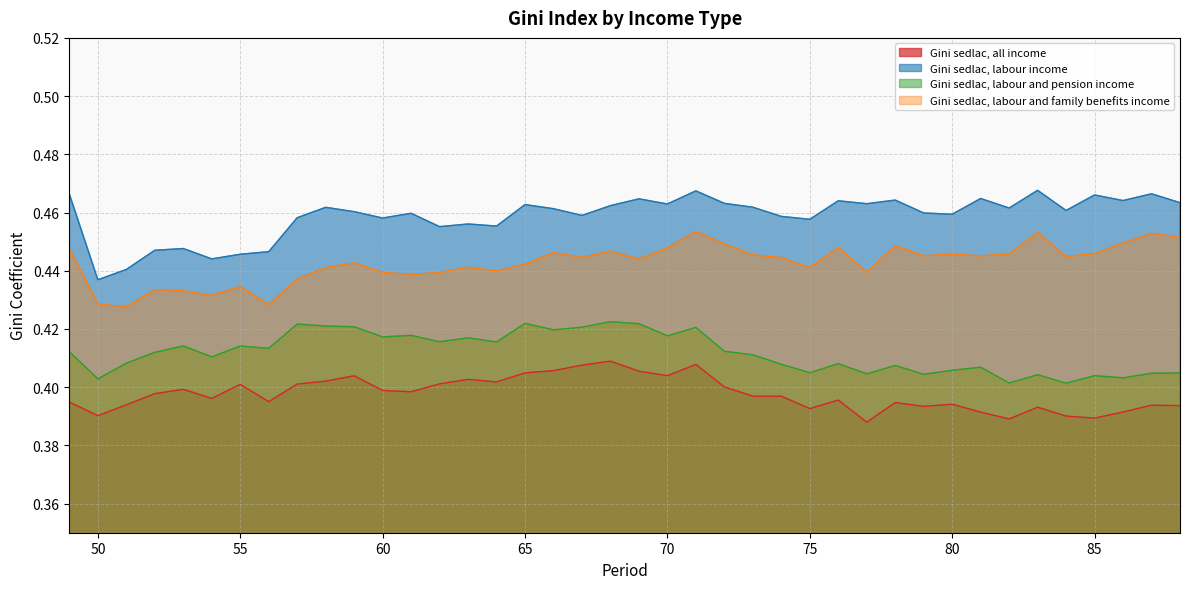

List the labels in order of Gini sedlac, labour income value, smallest first.

50, 51, 54, 55, 56, 52, 53, 62, 64, 63, 75, 60, 57, 74, 67, 80, 61, 79, 59, 84, 66, 82, 58, 73, 68, 65, 70, 77, 72, 88, 76, 86, 78, 69, 81, 85, 49, 87, 71, 83